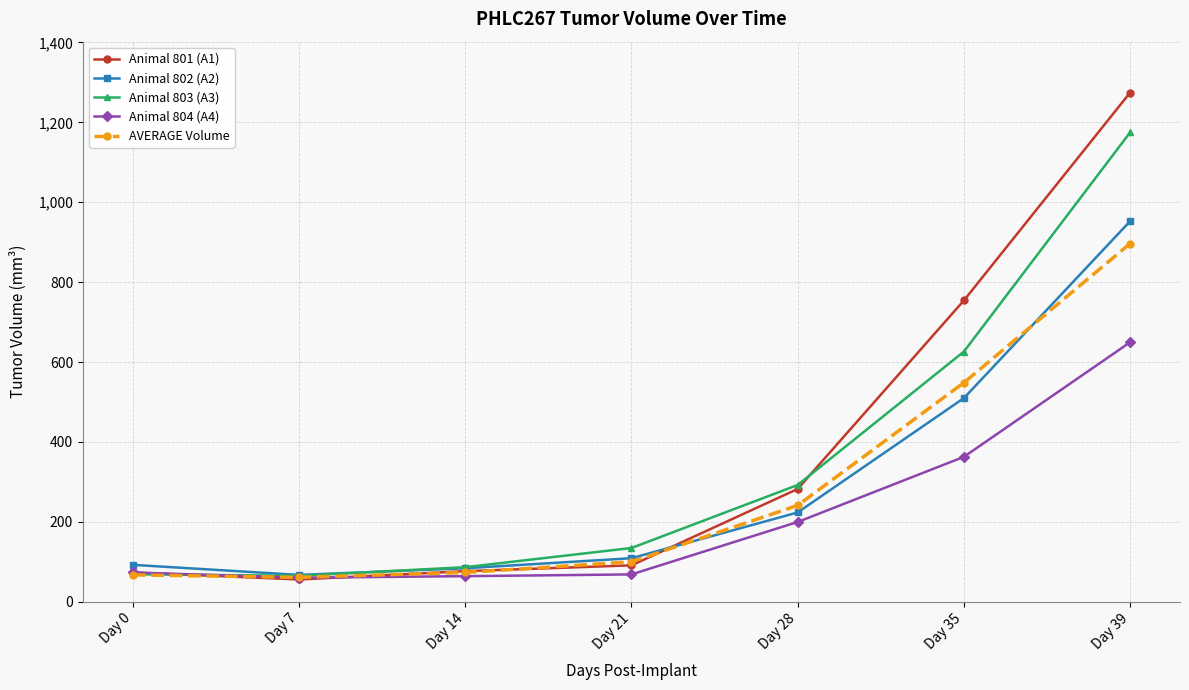

What is the value of the Animal 801 (A1) point at the 5th from the left?

282.1